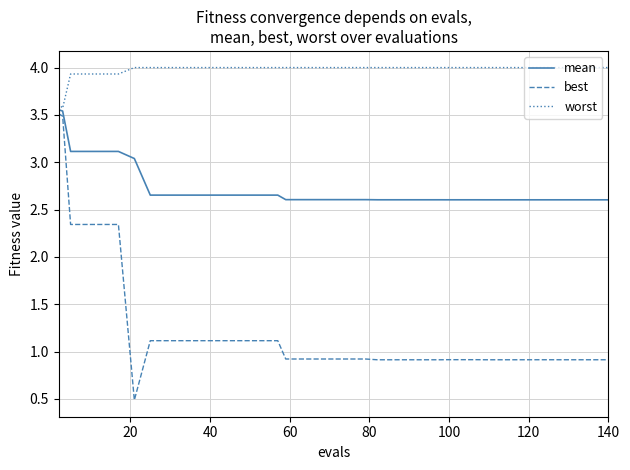

At how many categories does at least one series exceed 2?

40